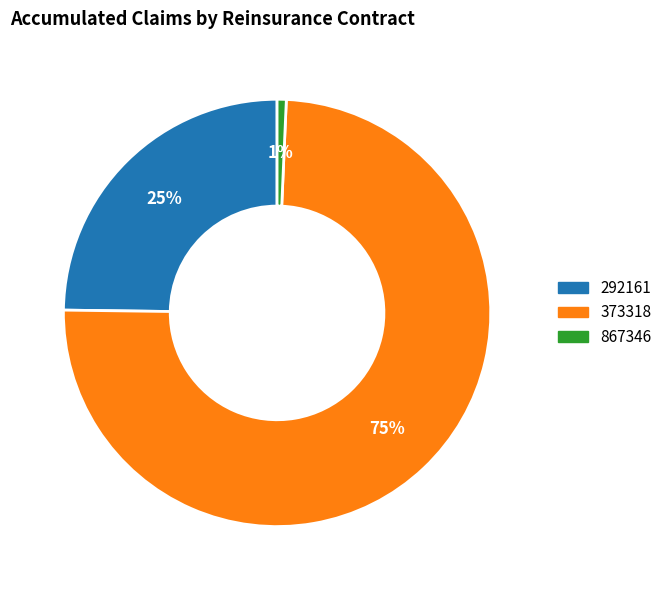

Between 867346 and 292161, which is larger?

292161